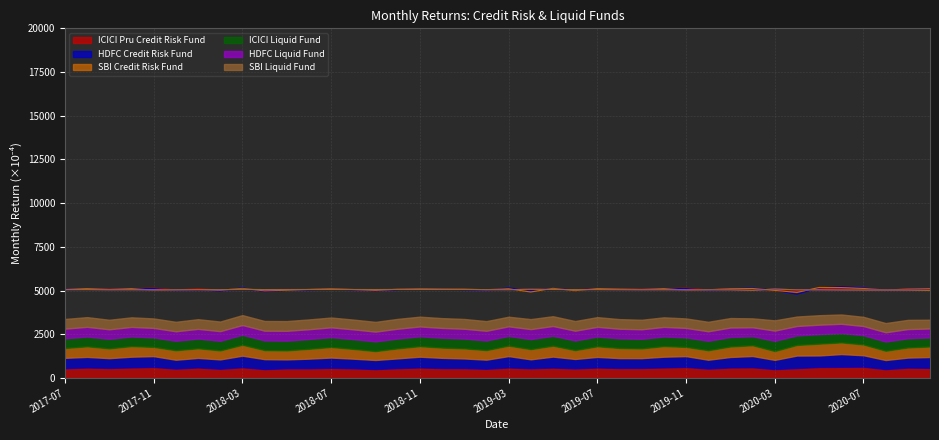

Where is the first local minimum for SBI Credit Risk Fund?

2017-09